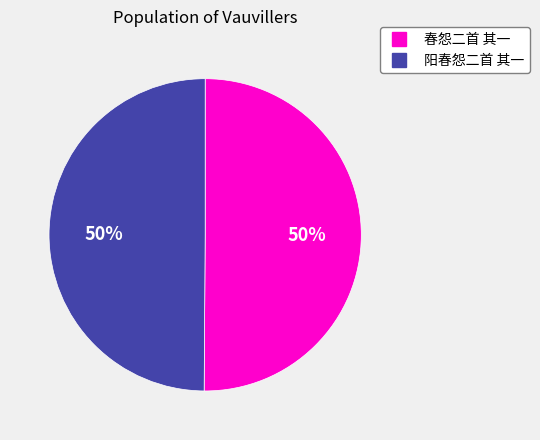

Is the sum of 阳春怨二首 其一 and 春怨二首 其一 greater than half?

Yes